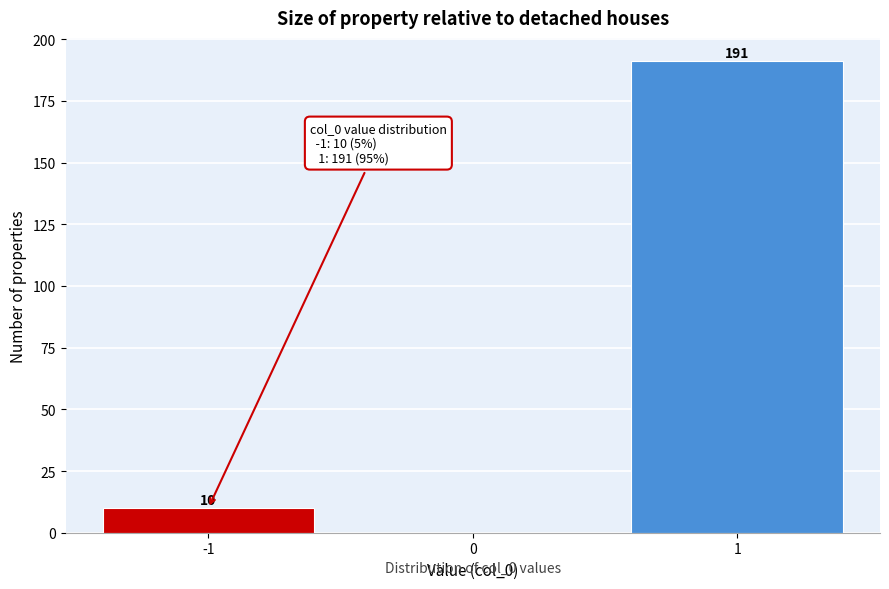

Reading right to left, what are all the values shown in this chart?

1=191	0=0	-1=10